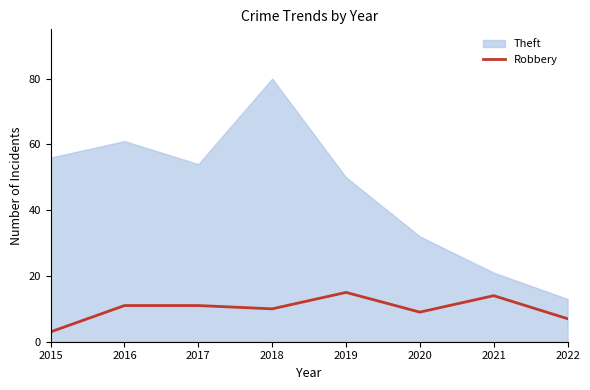

What is the minimum value shown in the chart?

3